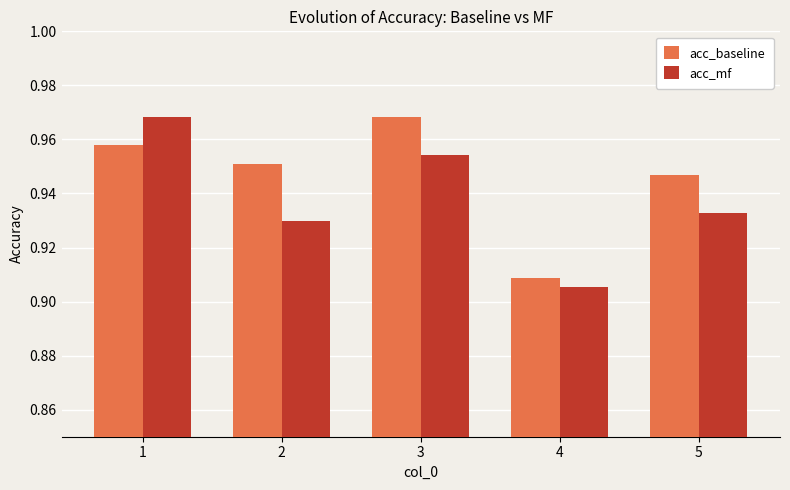

List the series in order of their overall mean, lowest first.

acc_mf, acc_baseline